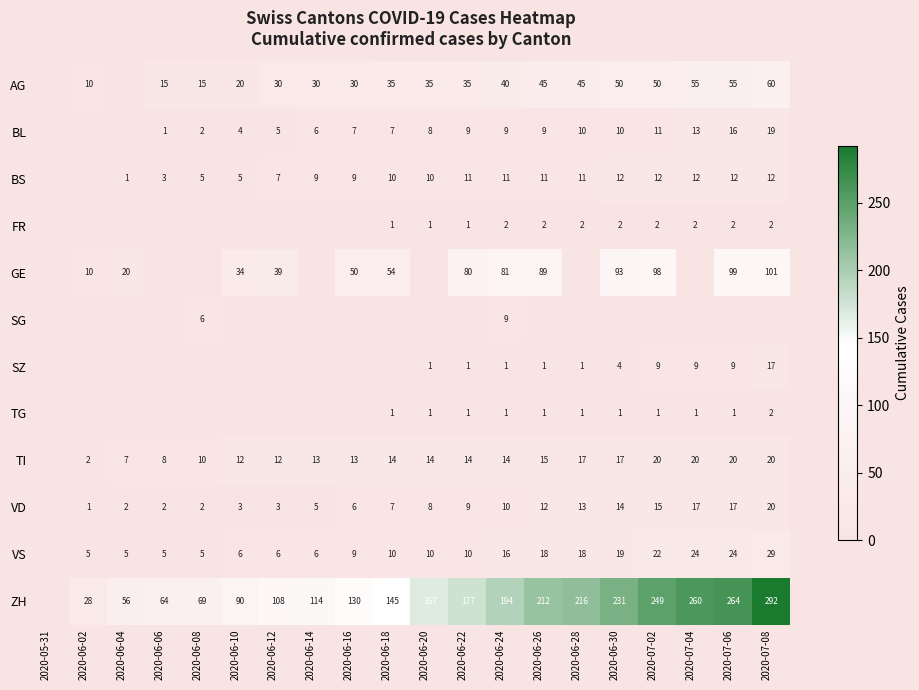

At how many categories does at least one series exceed 278?

1